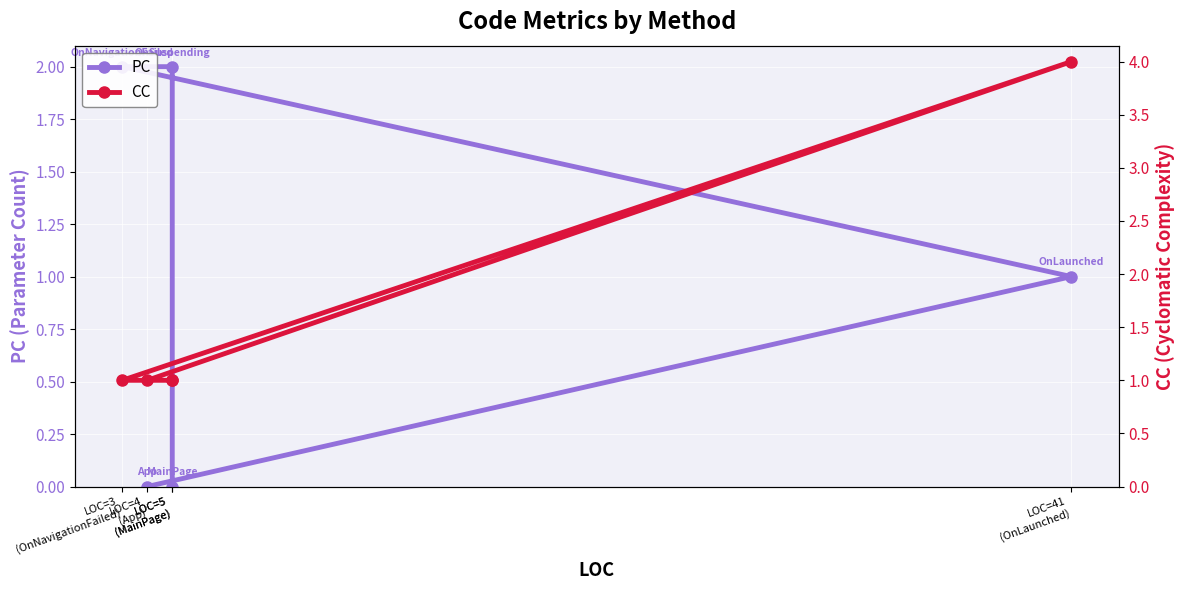

How many values in the CC series exceed 1?

1